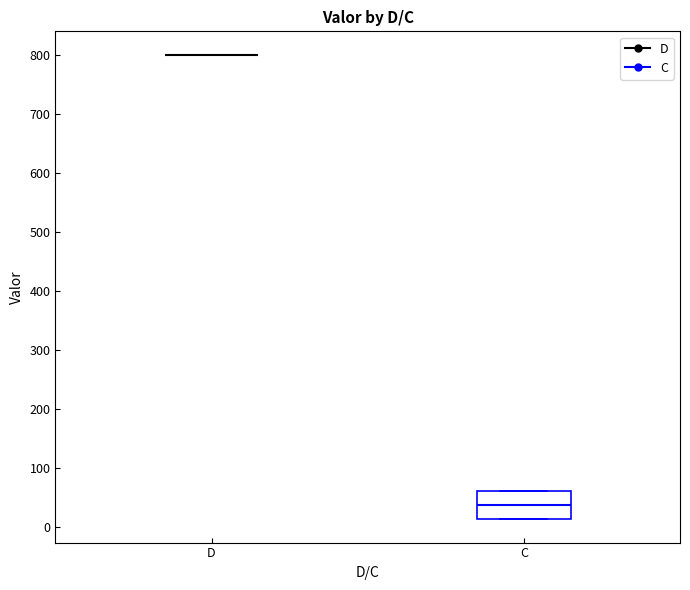

Reading left to right, read every box against the y-axis: the position of its median line, the range the box covers, and the ends of its whiskers. The values are not printed on the chart, so give them approximately, as read against the axis.

D: box collapsed to a line at 800, whiskers 800 to 800
C: median 40, box 10 to 60, whiskers 10 to 60